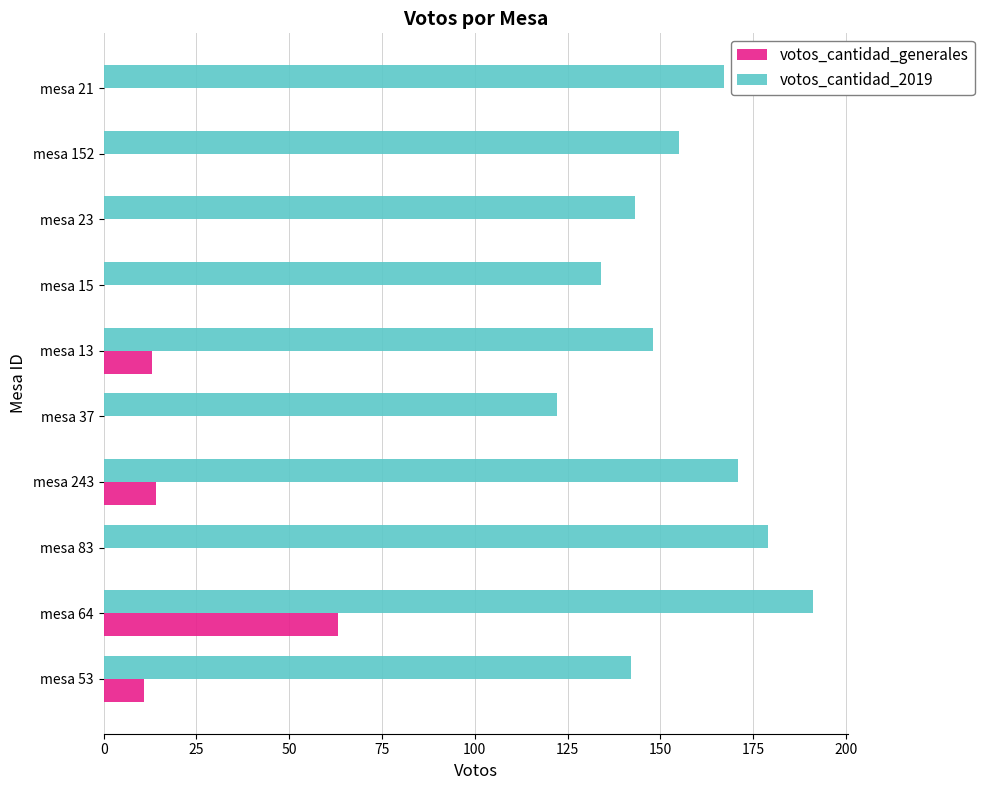

At which category is the sum across all series the highest?

mesa 64